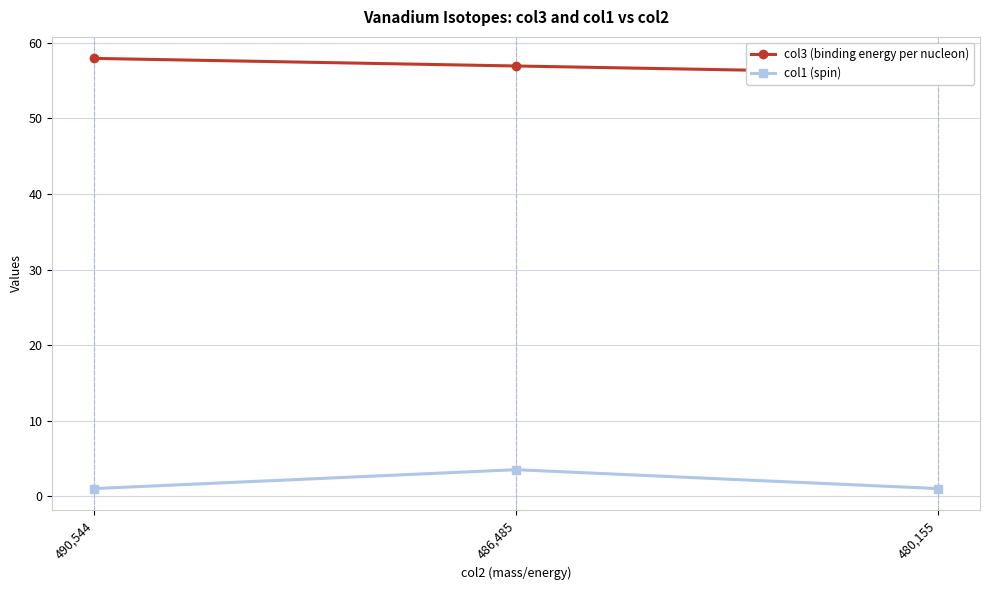

List the labels in order of col3 (binding energy per nucleon) value, largest first.

490,544, 486,485, 480,155